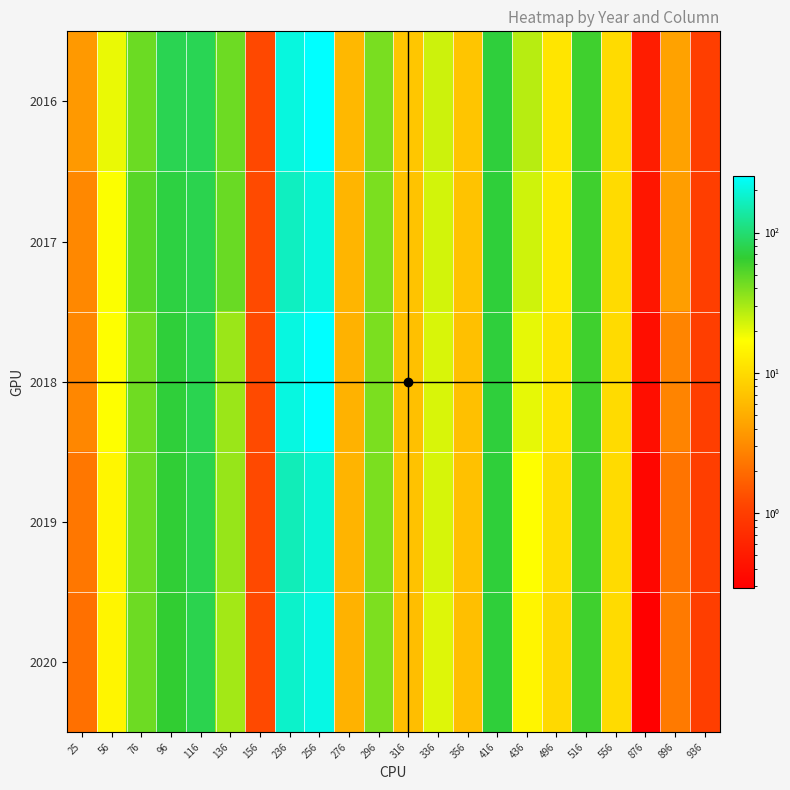

How many categories are shown in the chart?

22